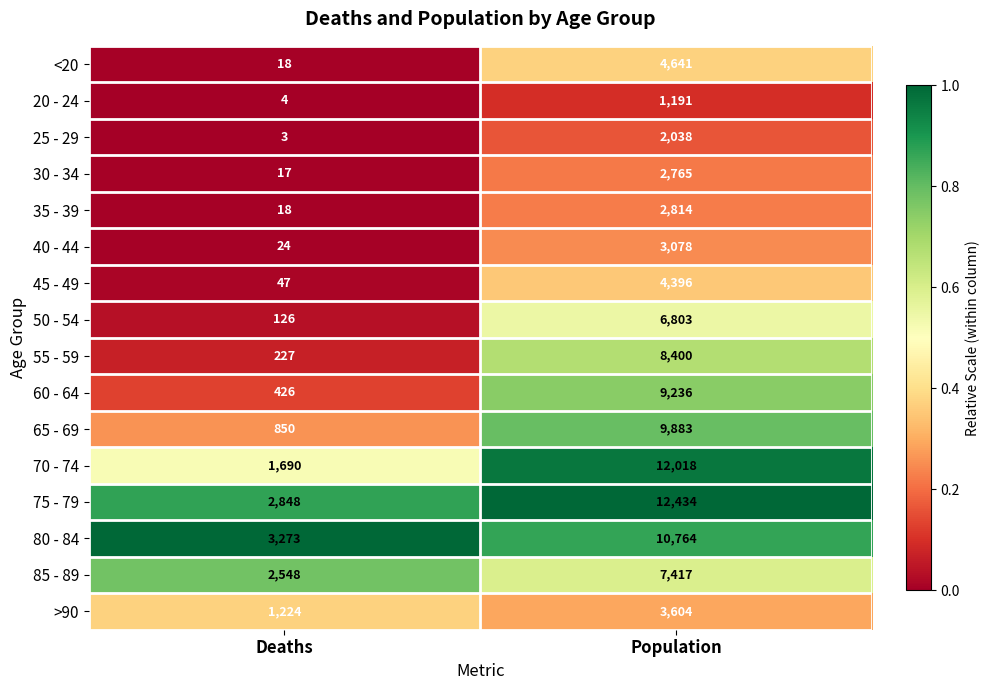

What is the sum of the 65 - 69 values at Deaths and Population?

10733